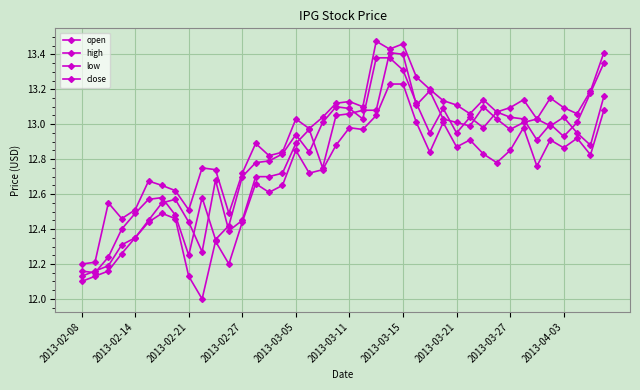

How many lines are shown in the chart?

4